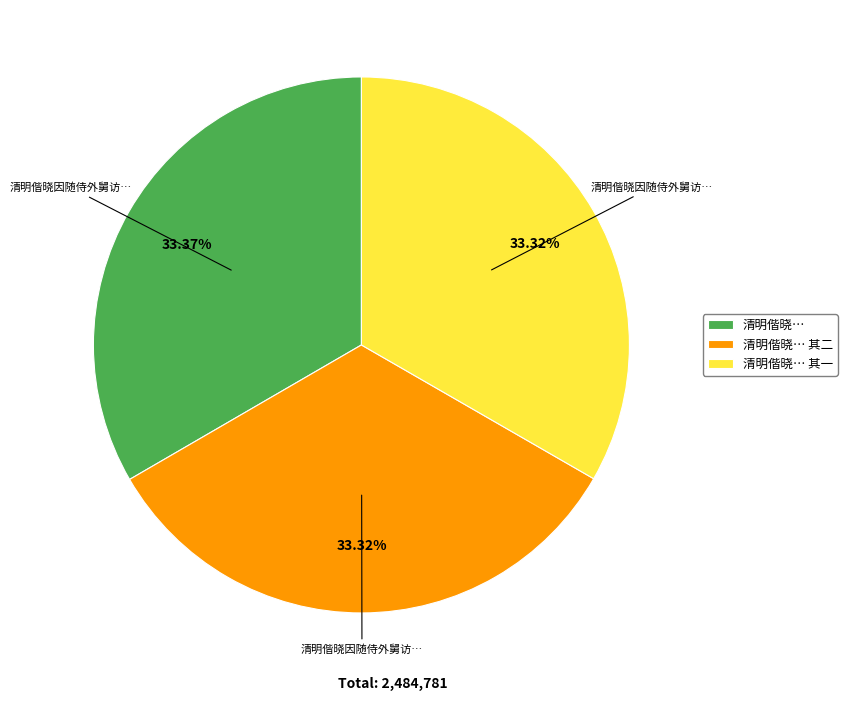

Is the sum of 清明偕晓… 其一 and 清明偕晓… 其二 greater than half?

Yes